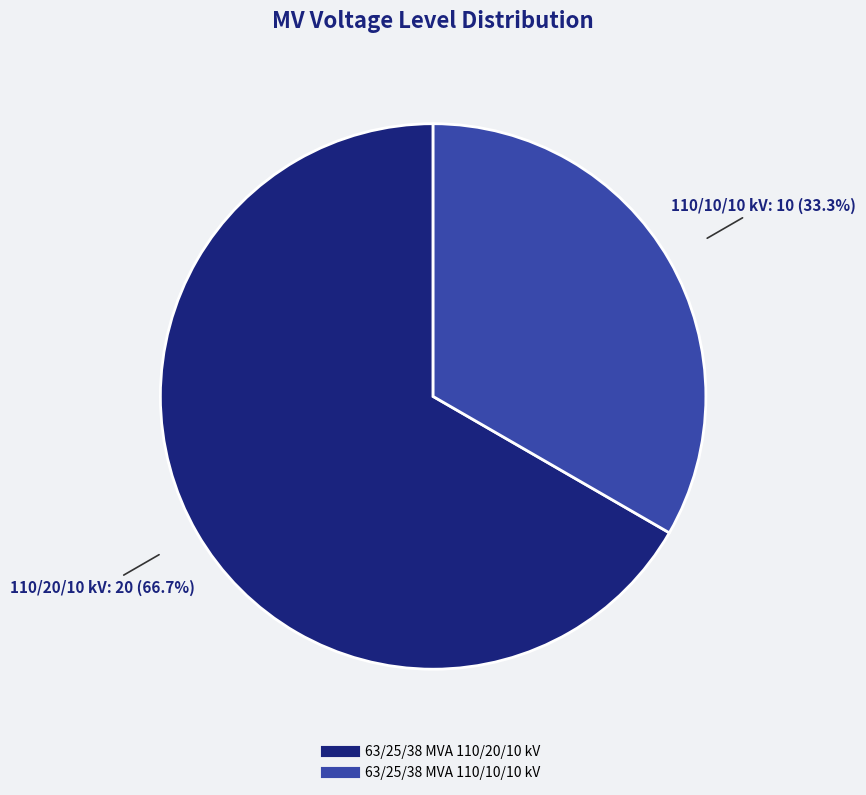

Approximately how many times larger is the value at 63/25/38 MVA 110/20/10 kV compared to 63/25/38 MVA 110/10/10 kV?

2.0